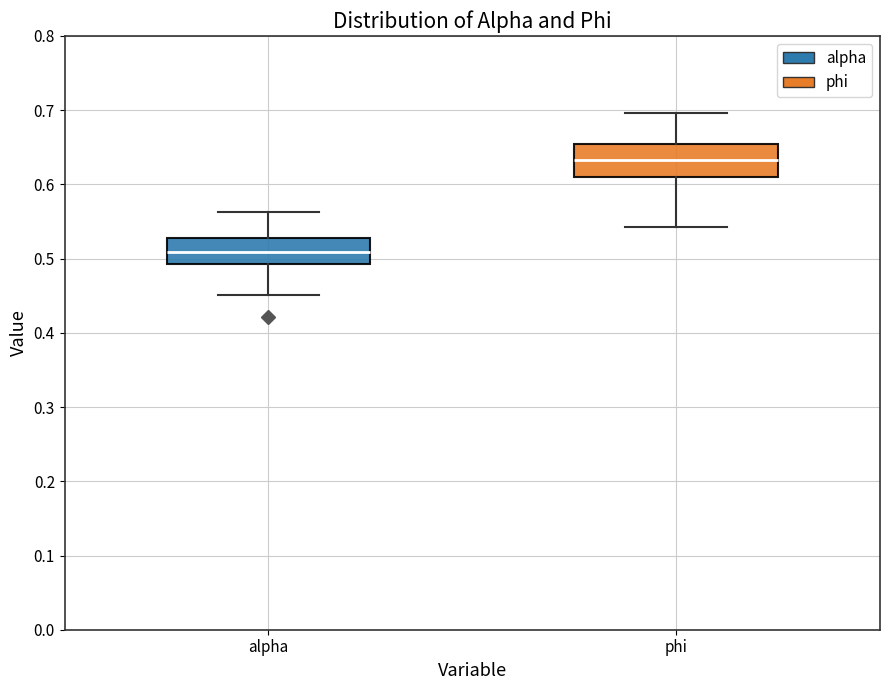

Reading left to right, transcribe this box plot: for each box, give where its median line is, the range the box spans, and where its two whiskers end, as read against the y-axis. The values are not printed on the chart, so give them approximately, as read against the axis.

alpha: median 0.51, box 0.49 to 0.53, whiskers 0.45 to 0.56
phi: median 0.63, box 0.61 to 0.65, whiskers 0.54 to 0.70